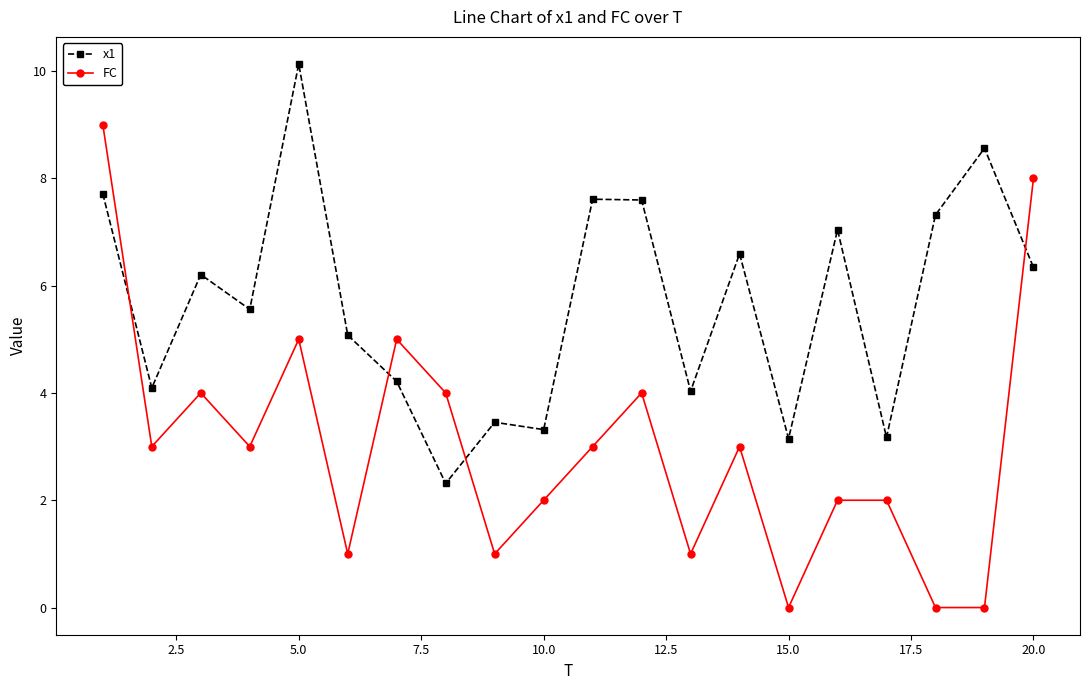

Rank the series by their maximum value, from highest to lowest.

x1, FC